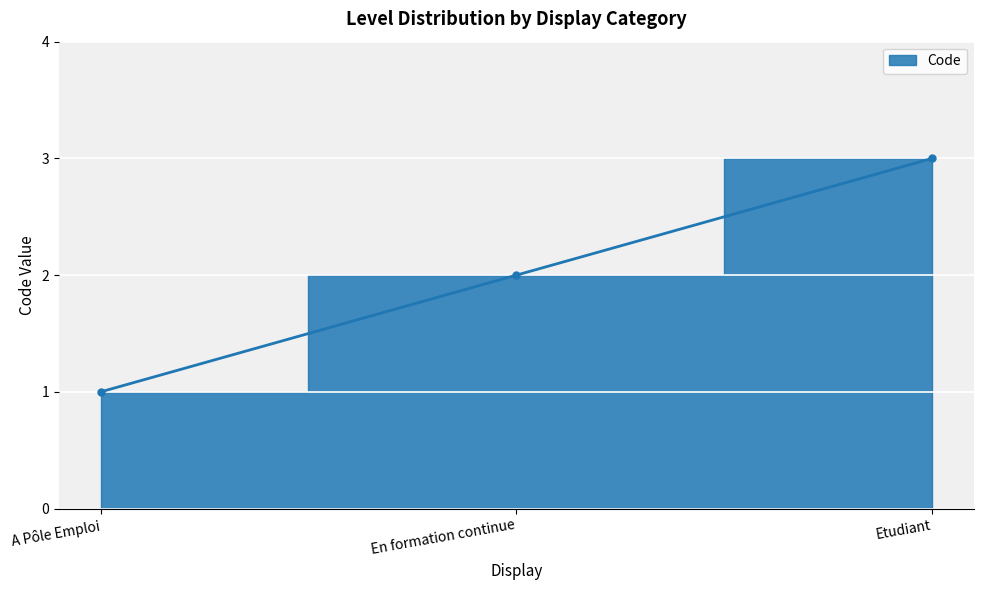

Rank the categories by value from highest to lowest.

Etudiant, En formation continue, A Pôle Emploi